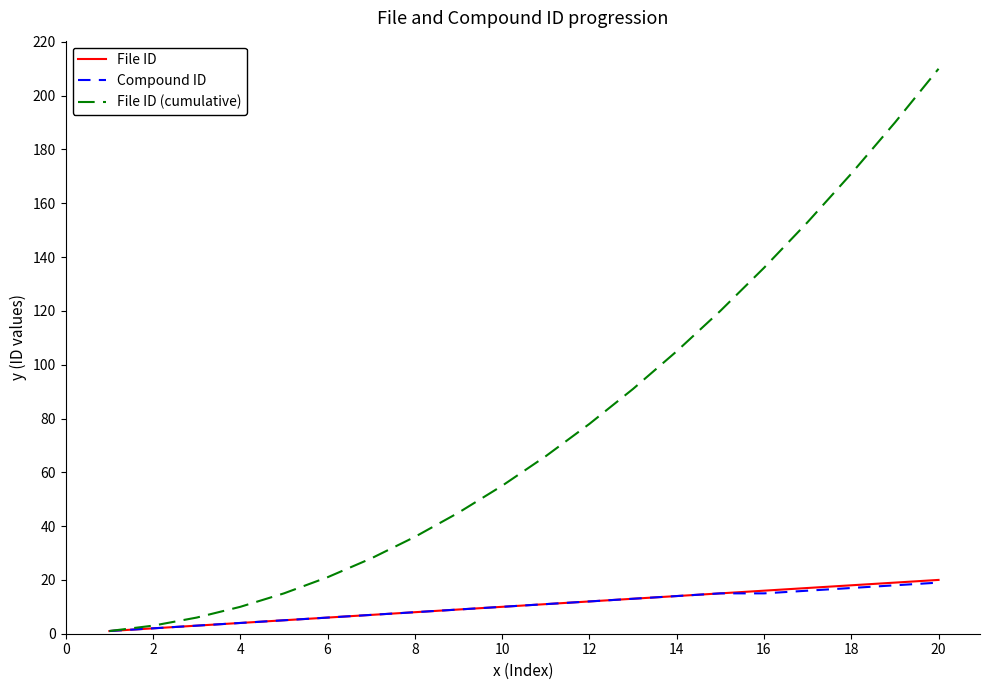

Count the number of data series in this chart.

3